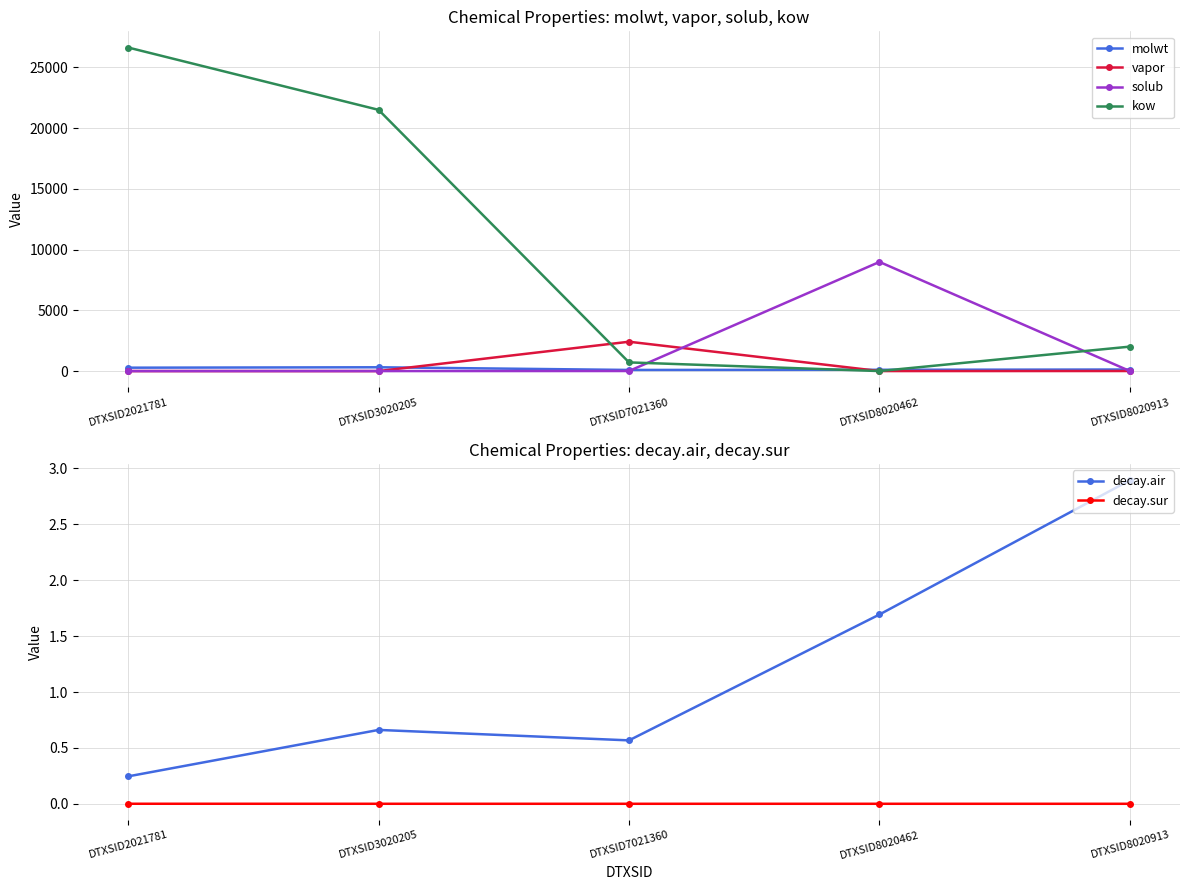

Reading right to left, transcribe all the data shown in this chart.

molwt: DTXSID8020913=128.2	DTXSID8020462=106.1	DTXSID7021360=92.1	DTXSID3020205=312.4	DTXSID2021781=278.4
vapor: DTXSID8020913=4.0	DTXSID8020462=0.4	DTXSID7021360=2415.7	DTXSID3020205=0.0	DTXSID2021781=0.0
solub: DTXSID8020913=0.1	DTXSID8020462=8986.8	DTXSID7021360=5.1	DTXSID3020205=0.0	DTXSID2021781=0.0
kow: DTXSID8020913=2012.8	DTXSID8020462=0.1	DTXSID7021360=713.9	DTXSID3020205=21507.9	DTXSID2021781=26640.6
decay.air: DTXSID8020913=2.9	DTXSID8020462=1.7	DTXSID7021360=0.6	DTXSID3020205=0.7	DTXSID2021781=0.2
decay.sur: DTXSID8020913=0.0	DTXSID8020462=0.0	DTXSID7021360=0.0	DTXSID3020205=0.0	DTXSID2021781=0.0